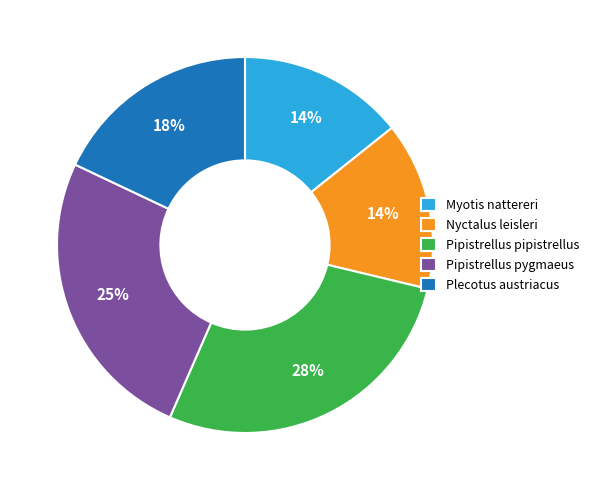

Does any single category account for the majority?

No